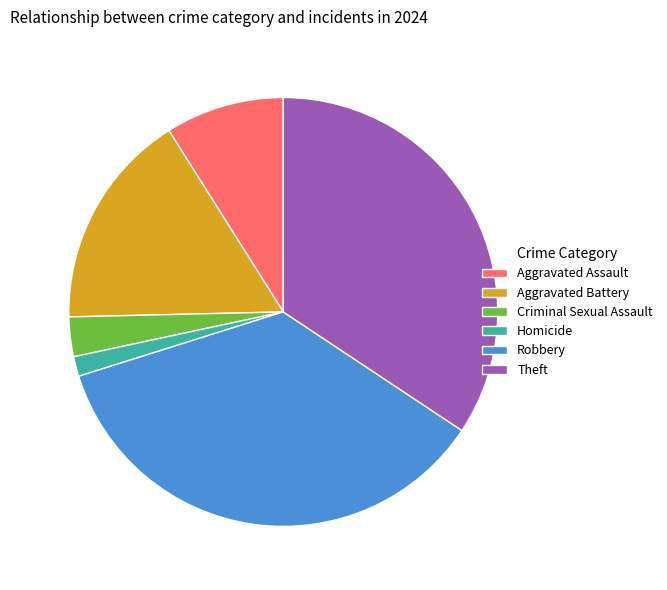

The Robbery slice represents 4% of the pie. True or false?

False